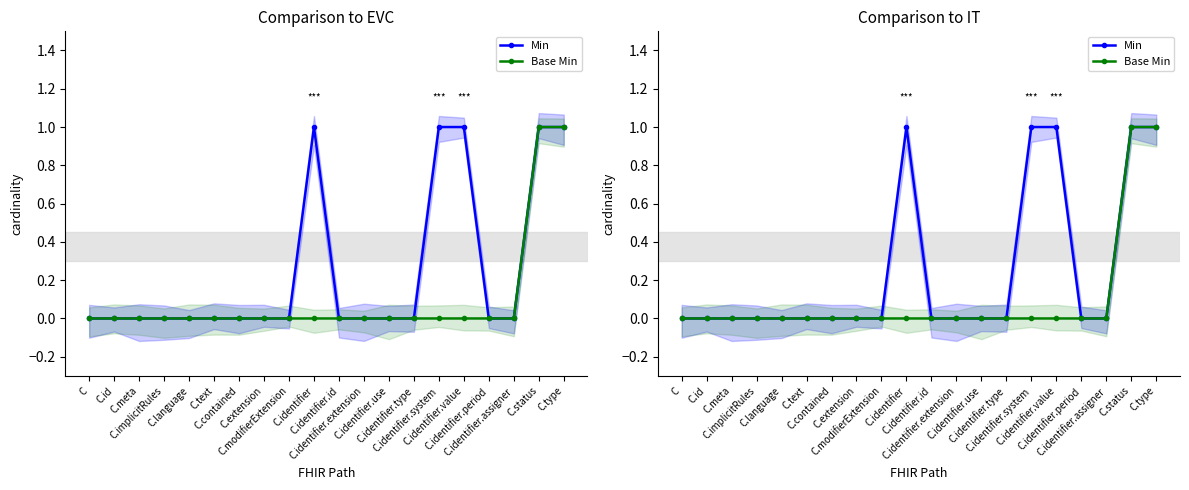

Between C.identifier.extension and C.contained, which is larger?

C.identifier.extension